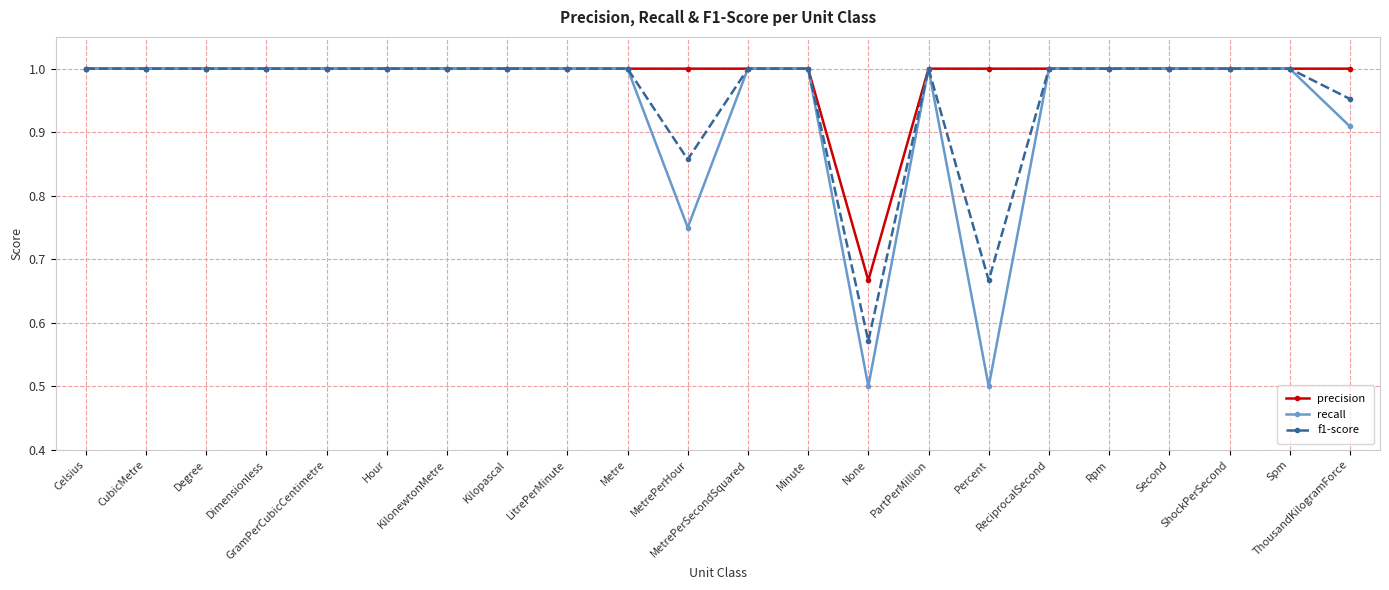

In f1-score, how many points are lower than both neighbors (excluding endpoints)?

3